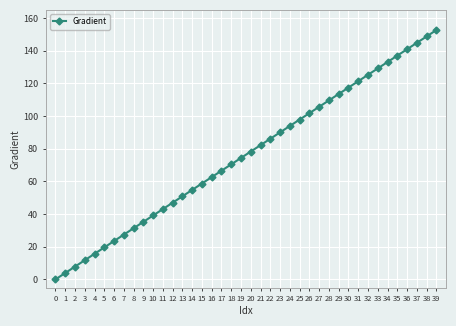

What is the difference between the values at 37 and 9?

109.6